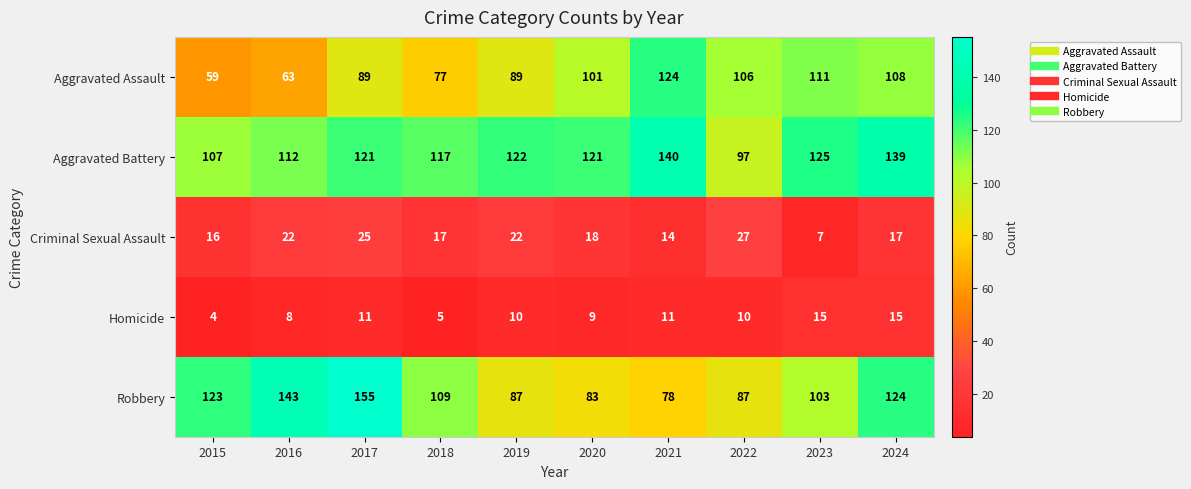

What is the total value across all series at 2022?

327